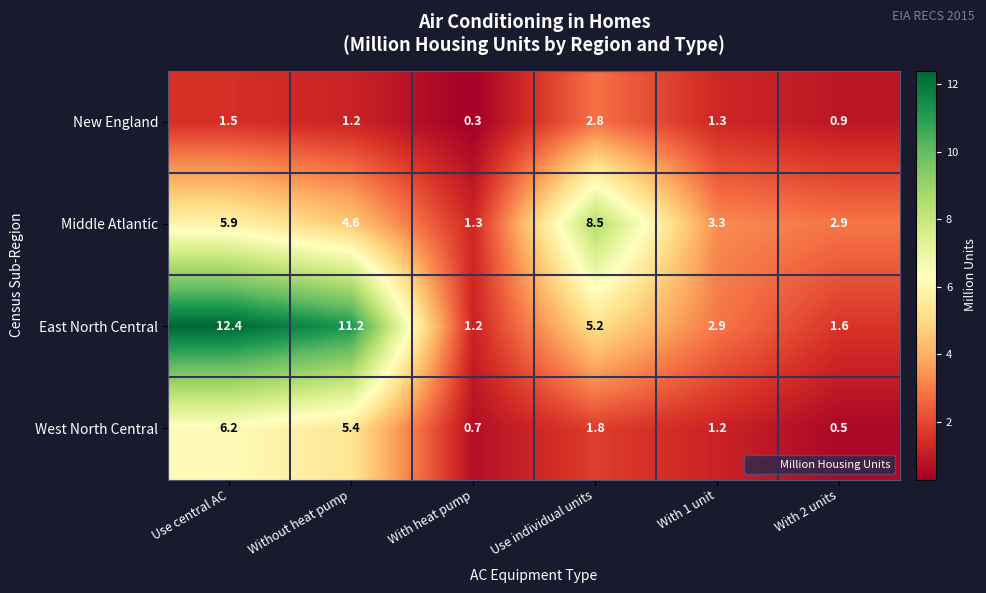

What is the difference between the second highest and second lowest values in the Middle Atlantic series?

3.0